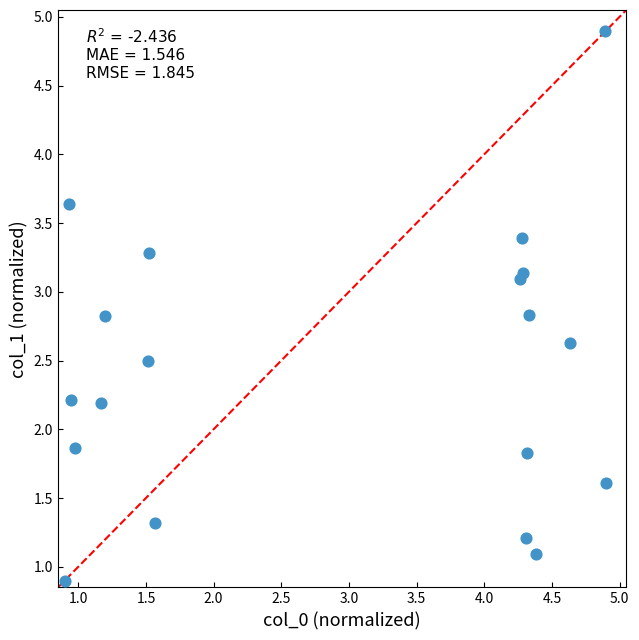

What is the range of Y values (max minus min)?

4.0